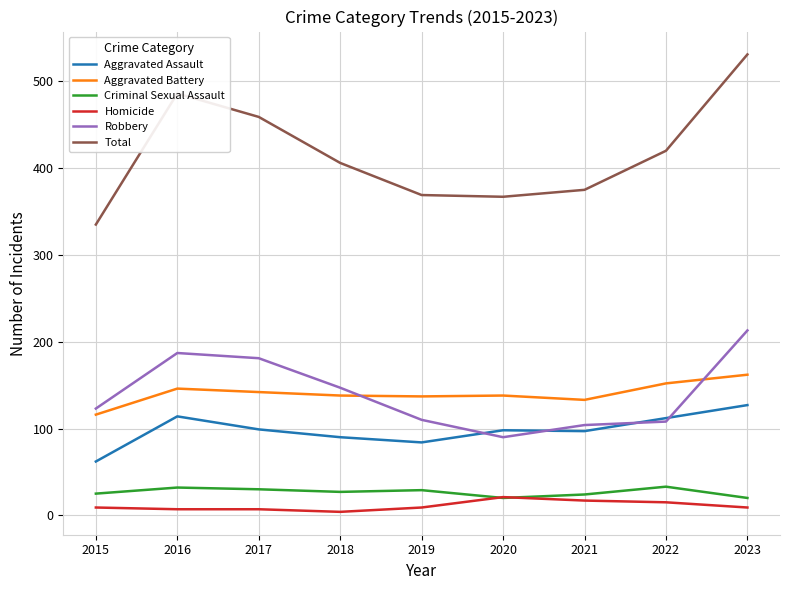

True or false: Criminal Sexual Assault and Total intersect in this chart.

False